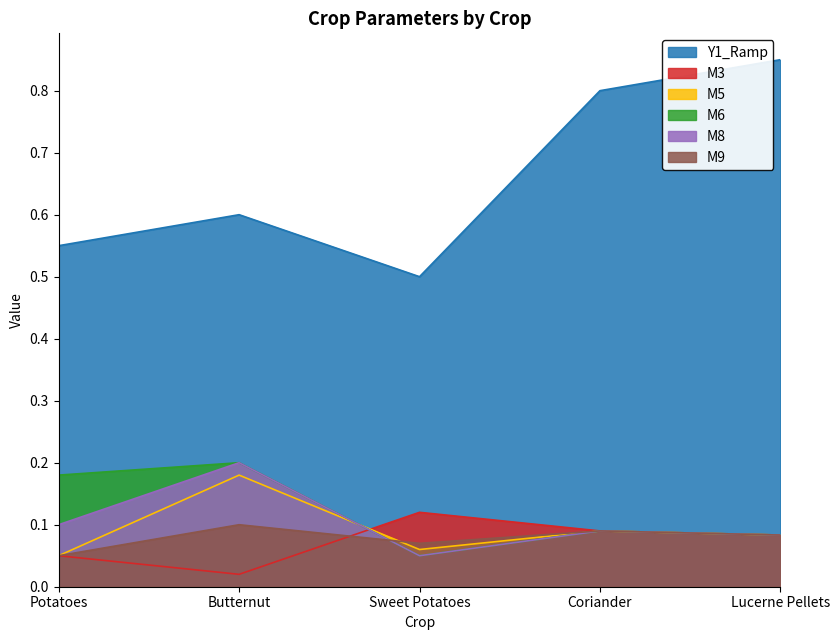

What are all the series names shown in the legend?

Y1_Ramp, M3, M5, M6, M8, M9